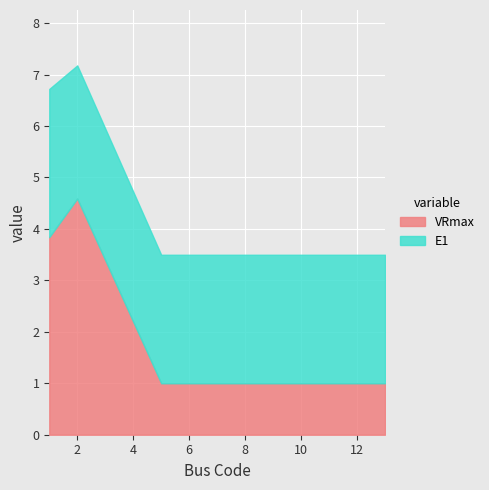

What is the value of the 2nd point from the left?

4.6